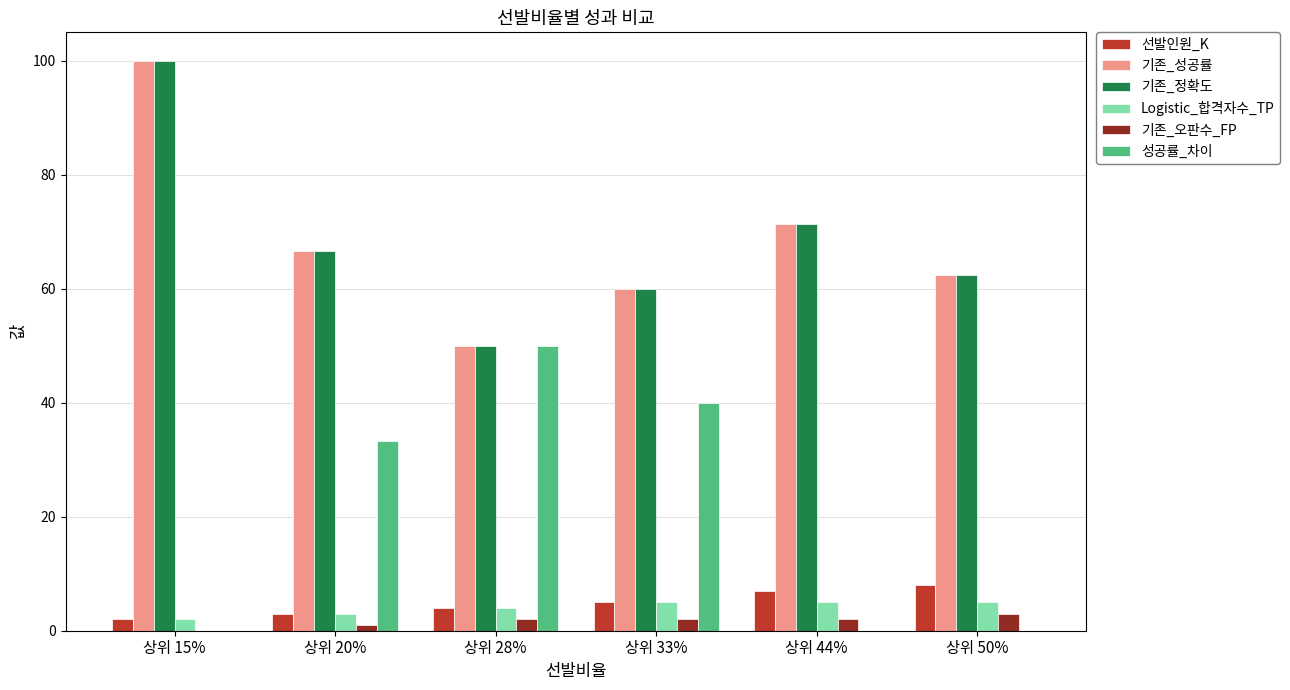

Is it true that 기존_오판수_FP equals 0.0 at 상위 15%?

True